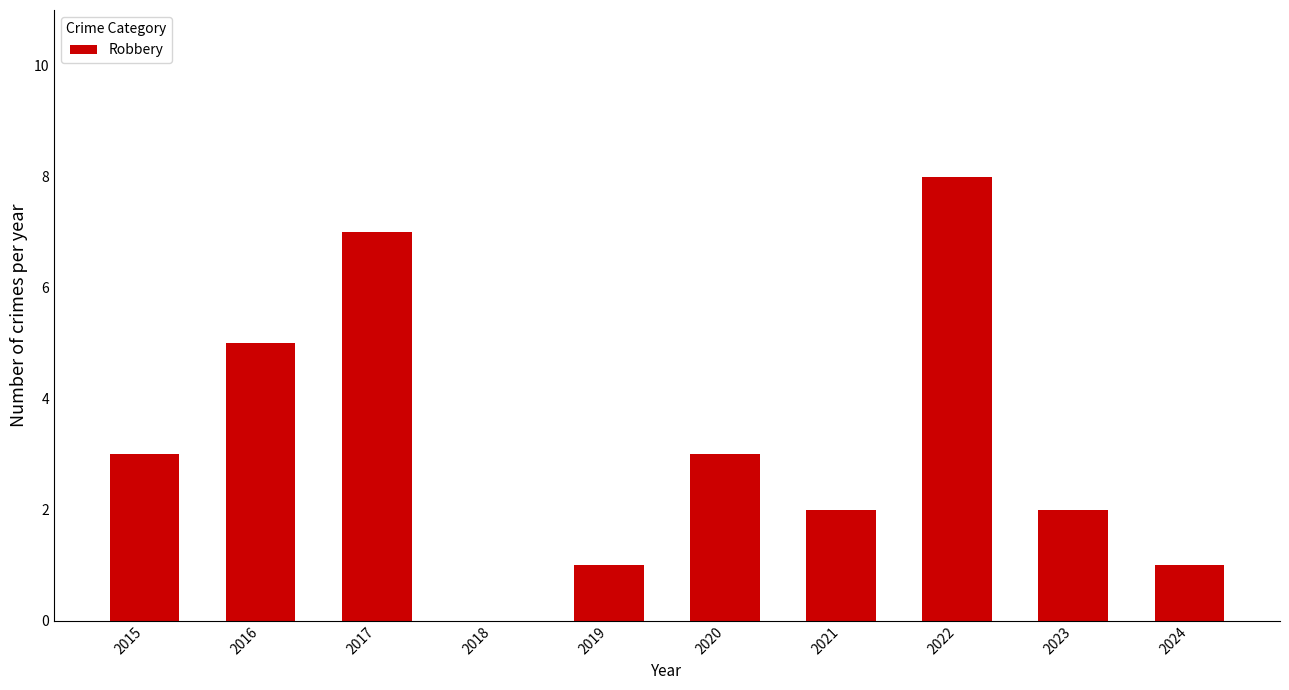

True or false: the data shows 1 at 2024.

True